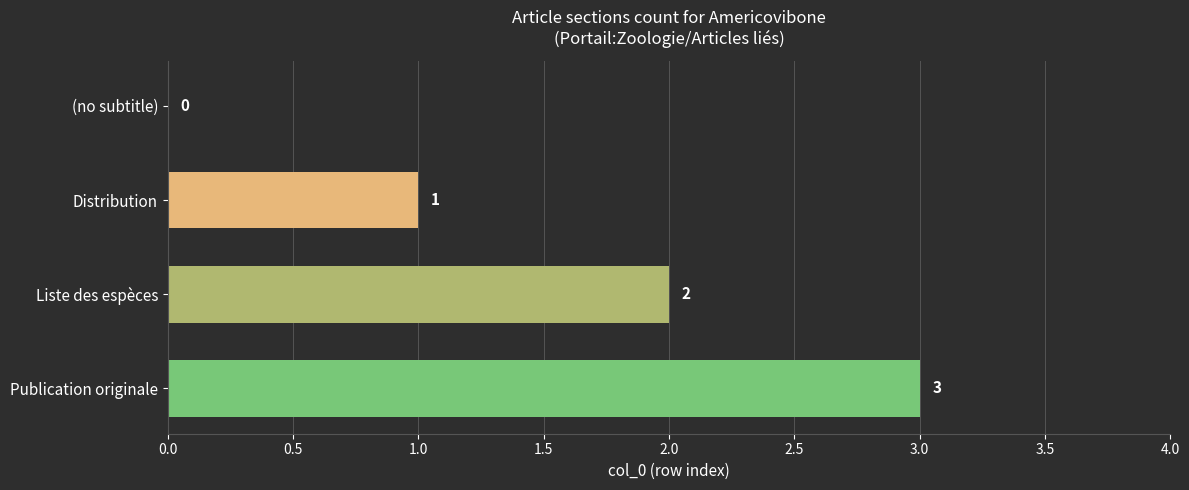

Which label corresponds to the largest value in the chart?

Publication originale